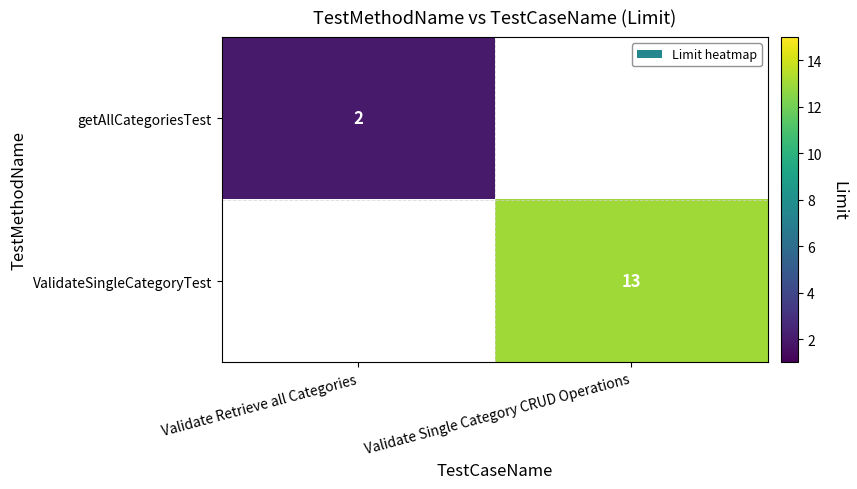

The ValidateSingleCategoryTest series shows 4.7 at Validate Single Category CRUD Operations. True or false?

False